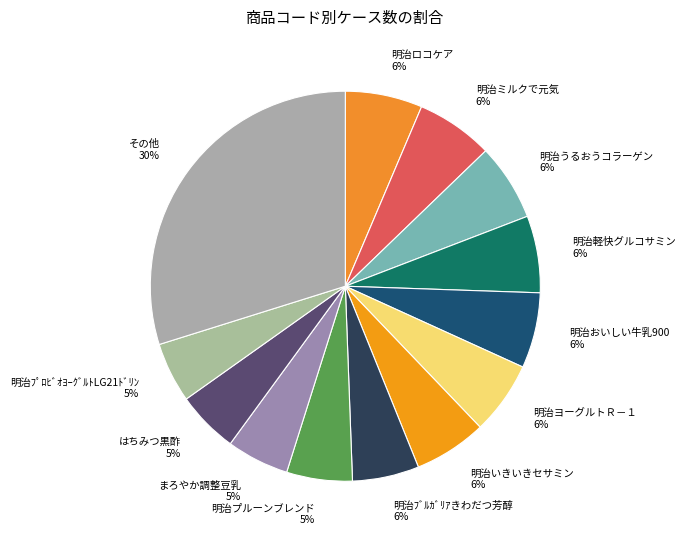

To the nearest percent, what is the combined percentage of 明治いきいきセサミン 6% and 明治ロコケア 6%?

12%